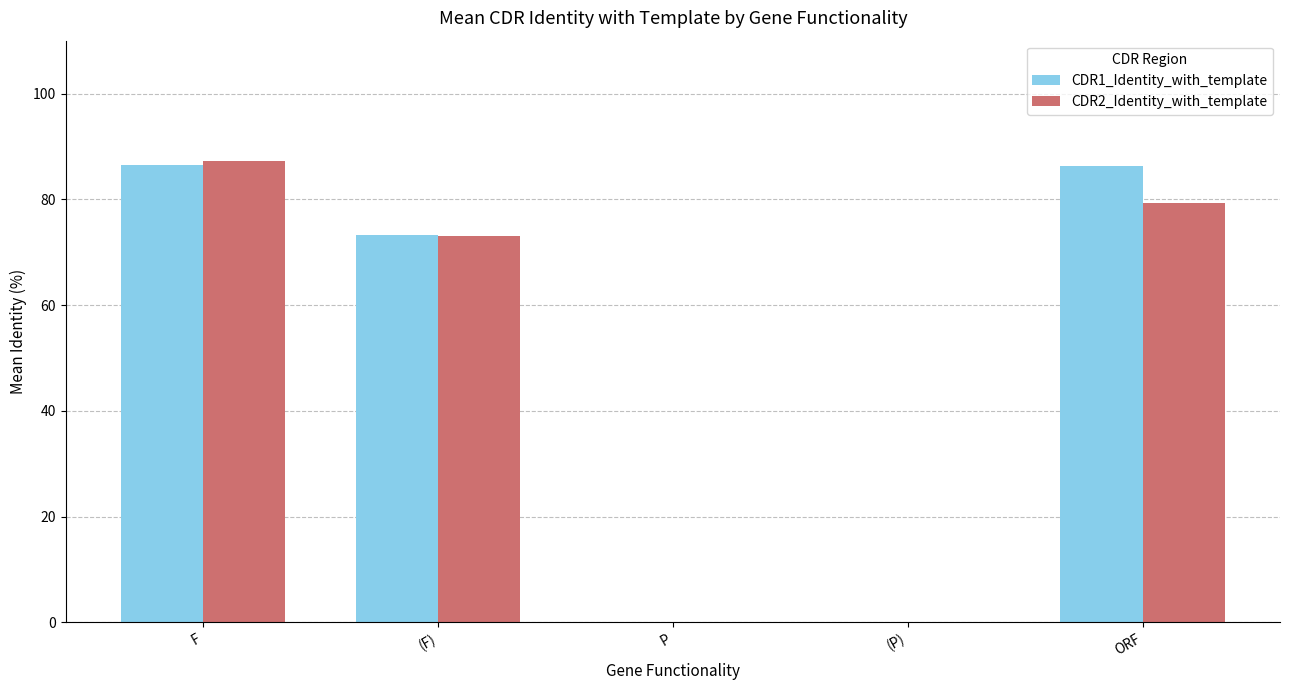

What is the maximum value for CDR2_Identity_with_template?

87.3